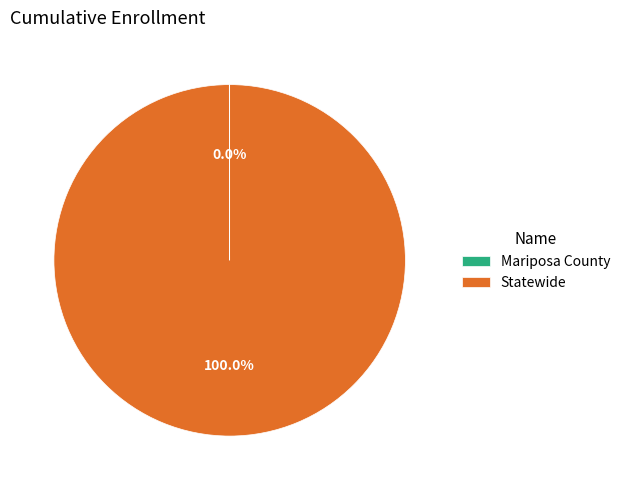

Which category has the biggest portion of the pie?

Statewide